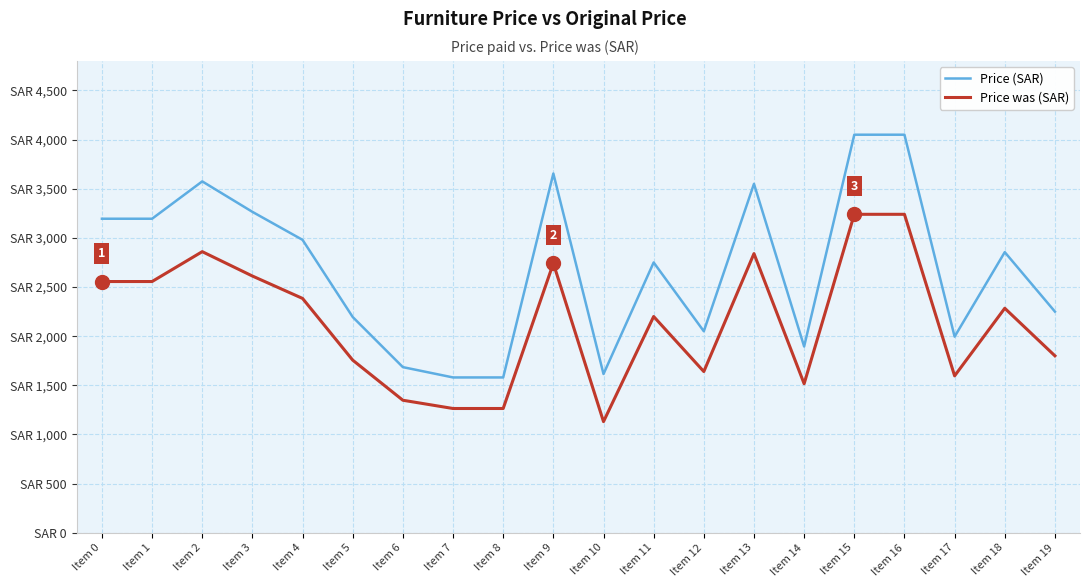

Reading left to right, transcribe all the data shown in this chart.

Price was: Item 0=3195.0	Item 1=3195.0	Item 2=3575.0	Item 3=3265.0	Item 4=2980.0	Item 5=2195.0	Item 6=1685.0	Item 7=1580.0	Item 8=1580.0	Item 9=3655.0	Item 10=1615.0	Item 11=2750.0	Item 12=2050.0	Item 13=3550.0	Item 14=1895.0	Item 15=4050.0	Item 16=4050.0	Item 17=1995.0	Item 18=2855.0	Item 19=2250.0
Price: Item 0=2556.0	Item 1=2556.0	Item 2=2860.0	Item 3=2612.0	Item 4=2384.0	Item 5=1756.0	Item 6=1348.0	Item 7=1264.0	Item 8=1264.0	Item 9=2741.2	Item 10=1130.5	Item 11=2200.0	Item 12=1640.0	Item 13=2840.0	Item 14=1516.0	Item 15=3240.0	Item 16=3240.0	Item 17=1596.0	Item 18=2284.0	Item 19=1800.0